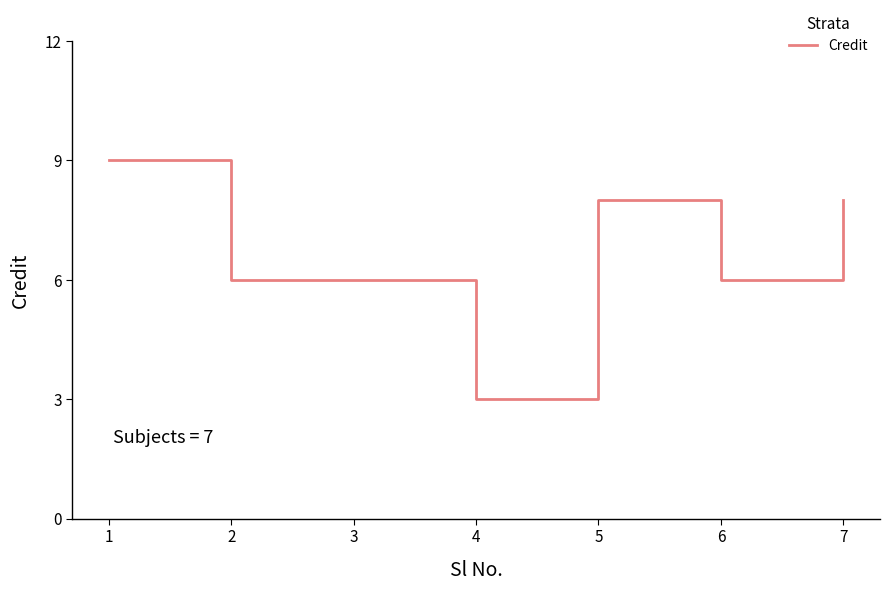

Count the values in the range 6 to 8.

5